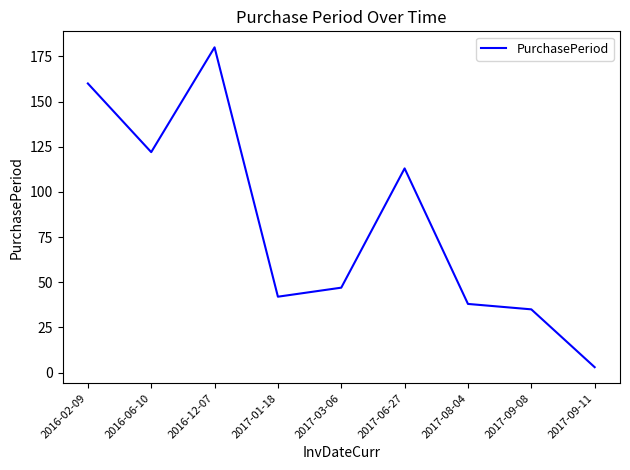

What is the sum of the values at 2017-09-11 and 2016-12-07?

183